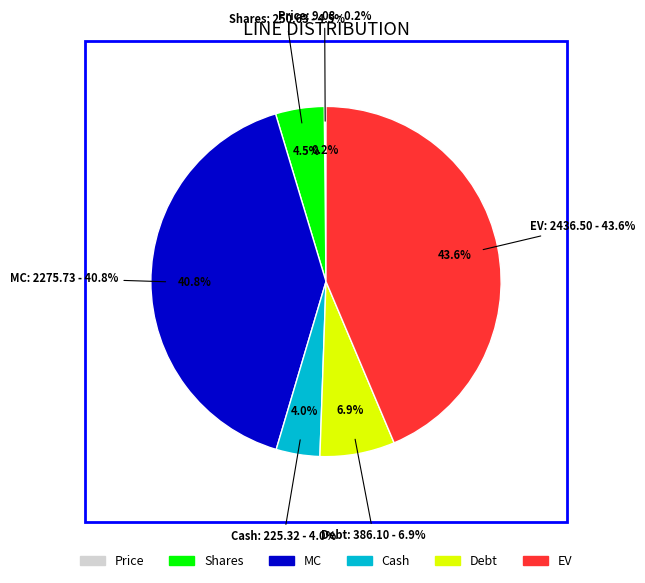

What is the largest slice in the pie chart?

EV